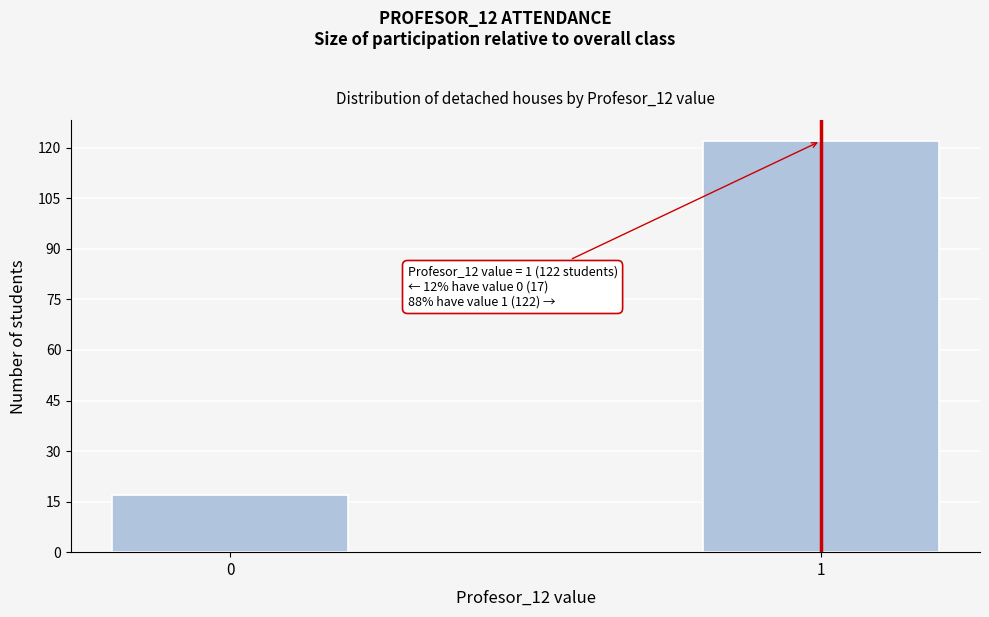

Reading left to right, what are all the values shown in this chart?

0=17	1=122